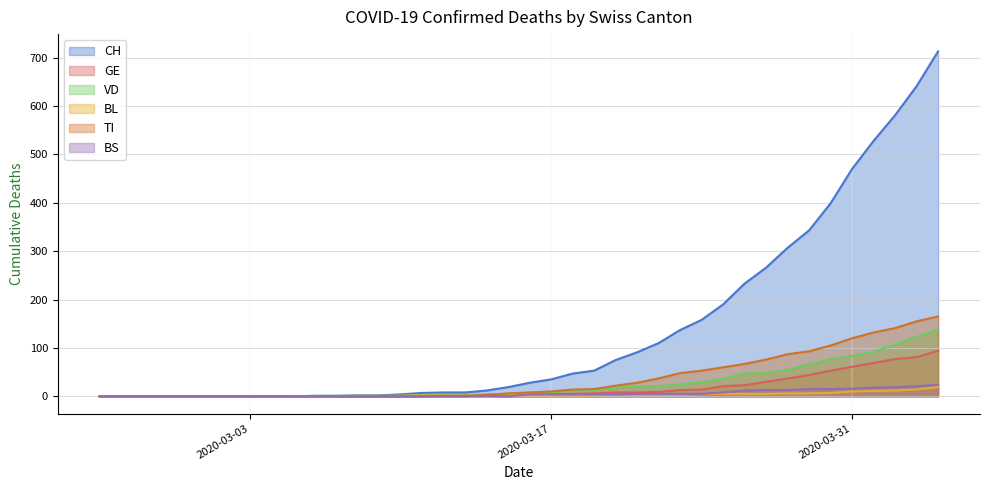

What is the difference between the GE values at 2020-02-25 and 2020-03-22?

9